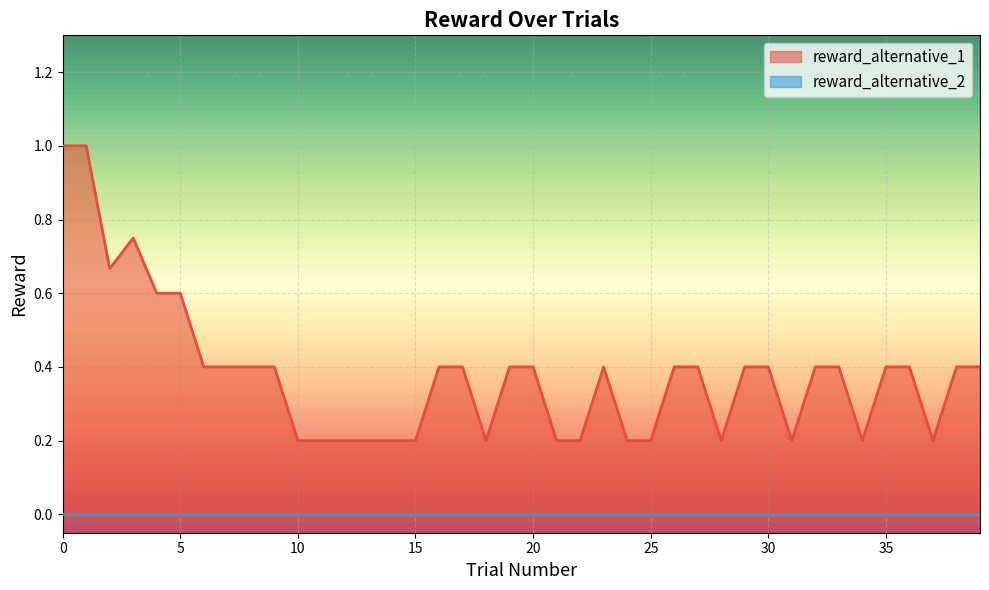

How many lines are shown in the chart?

2